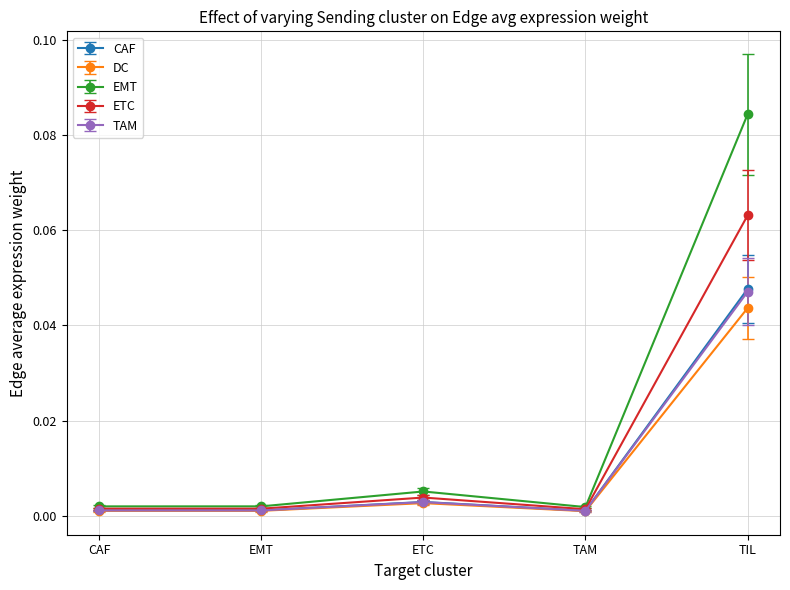

At which label does EMT reach its peak?

TIL